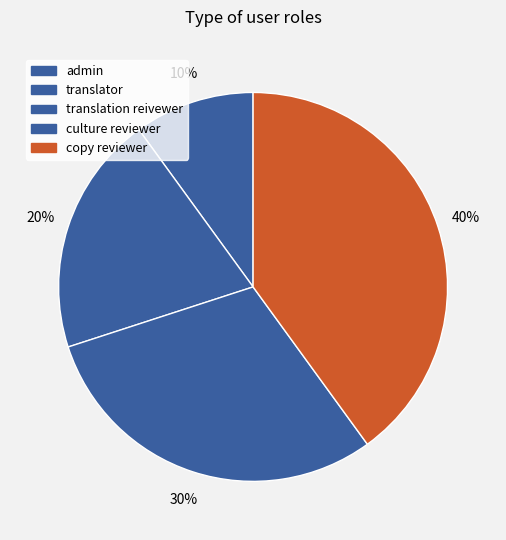

What portion of the pie excludes translator?

90.0%